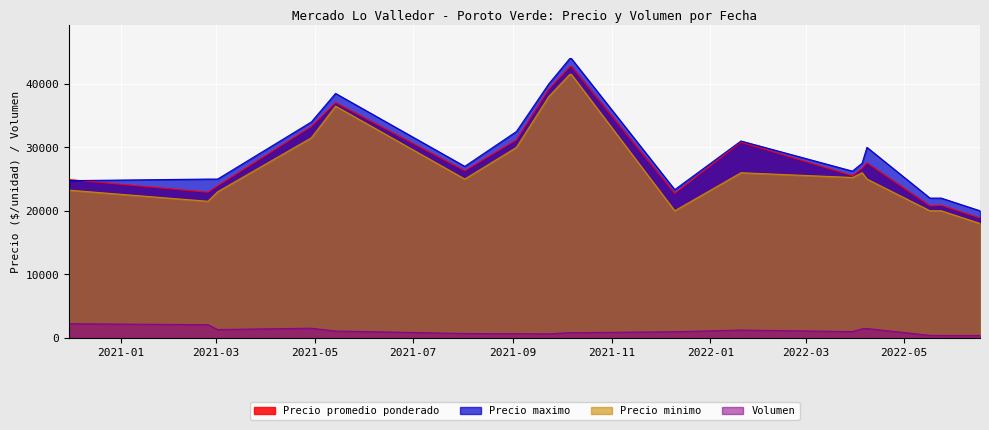

At how many categories does at least one series exceed 669?

18